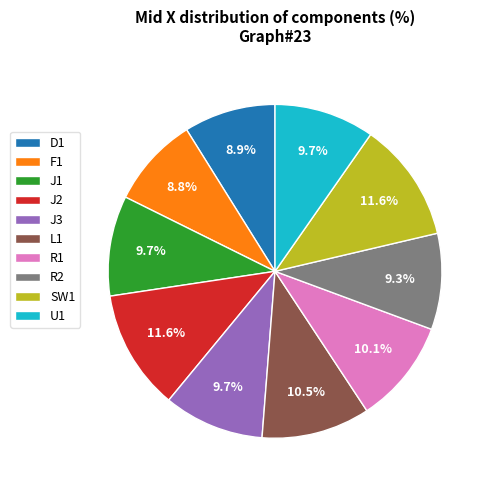

To the nearest percent, what is the difference between the largest and smallest slice percentages?

3%